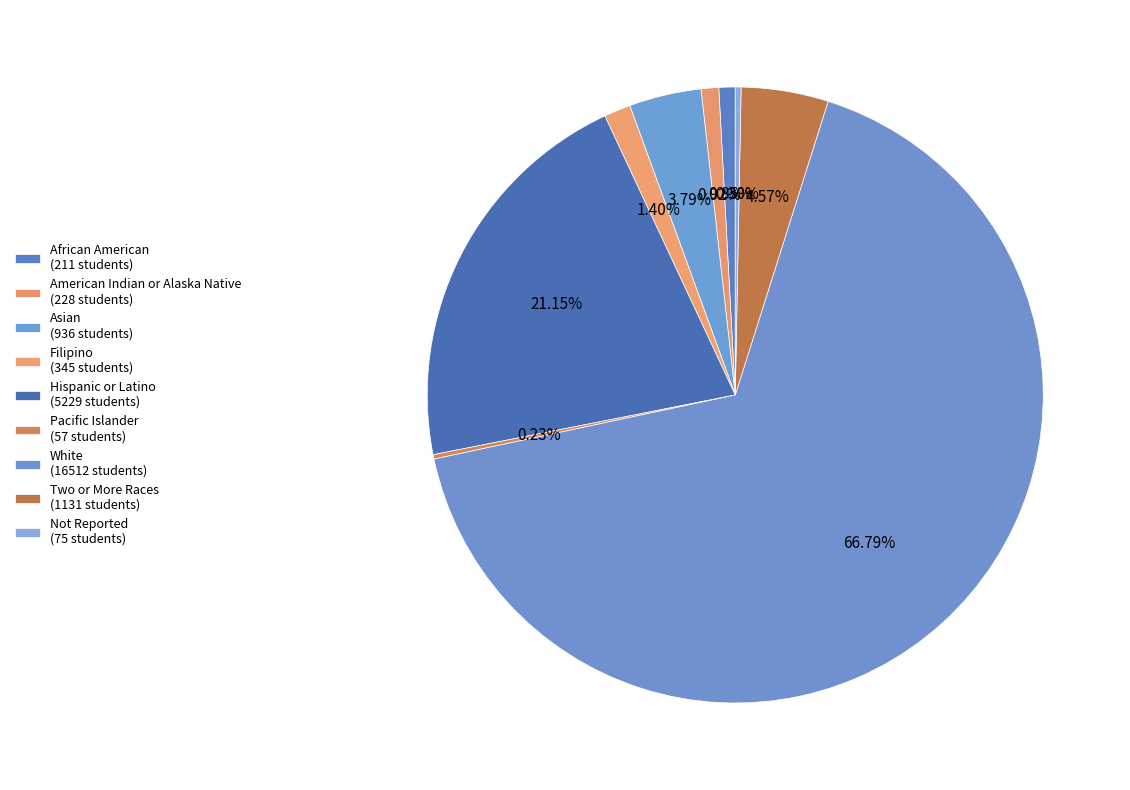

To the nearest percent, what portion does Asian represent?

4%